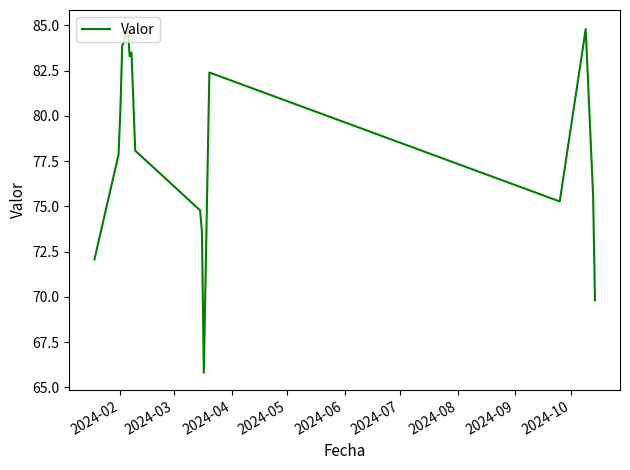

What is the difference between the maximum and minimum values?

19.1